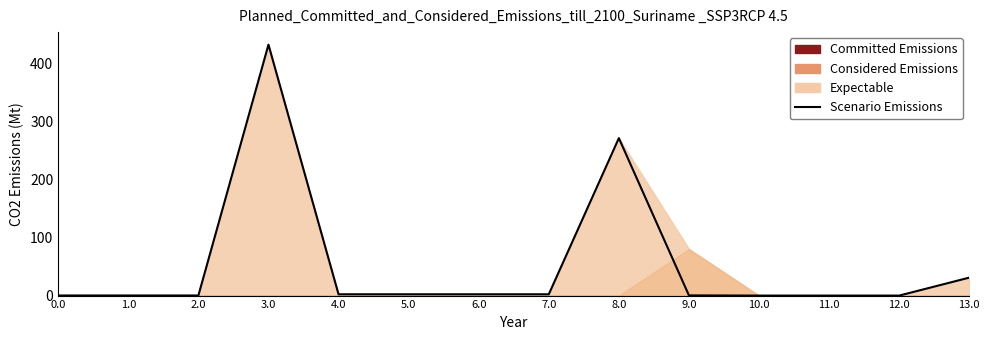

Rank the categories by value from lowest to highest.

10.0, 11.0, 12.0, 1.0, 2.0, 0.0, 9.0, 5.0, 7.0, 6.0, 4.0, 13.0, 8.0, 3.0